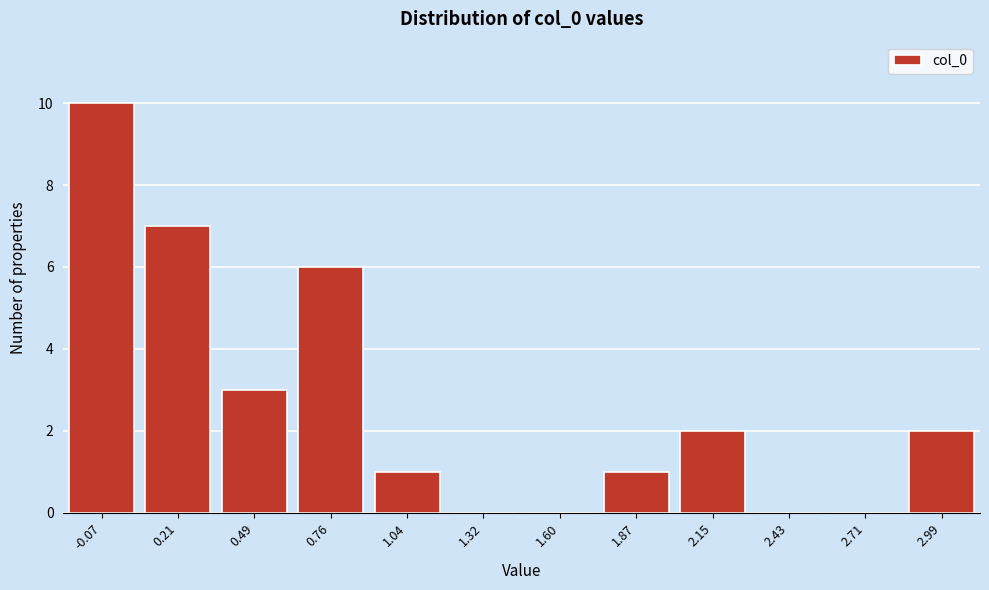

Reading left to right, transcribe all the data shown in this chart.

-0.07=10	0.21=7	0.49=3	0.76=6	1.04=1	1.32=0	1.60=0	1.87=1	2.15=2	2.43=0	2.71=0	2.99=2